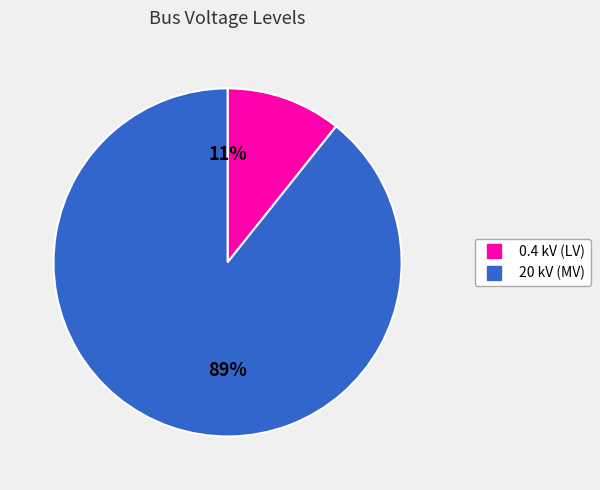

How many segments does this pie chart have?

2